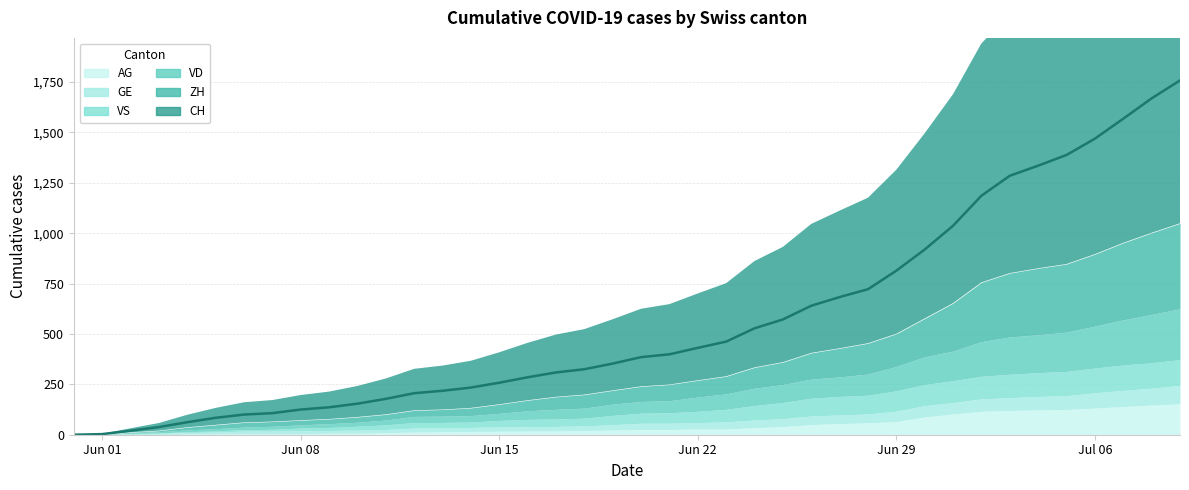

Is the value of VS at 18 greater than the value of AG at 34?

No